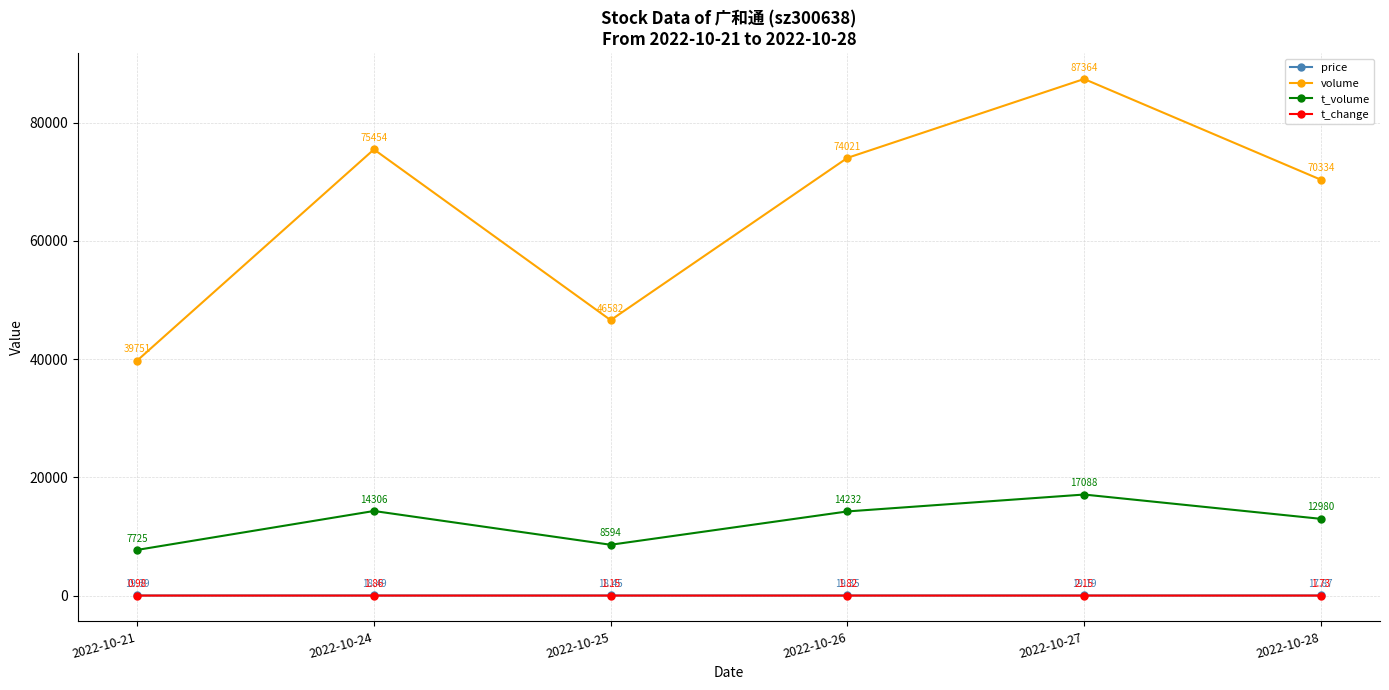

How many data points does each series have?

6